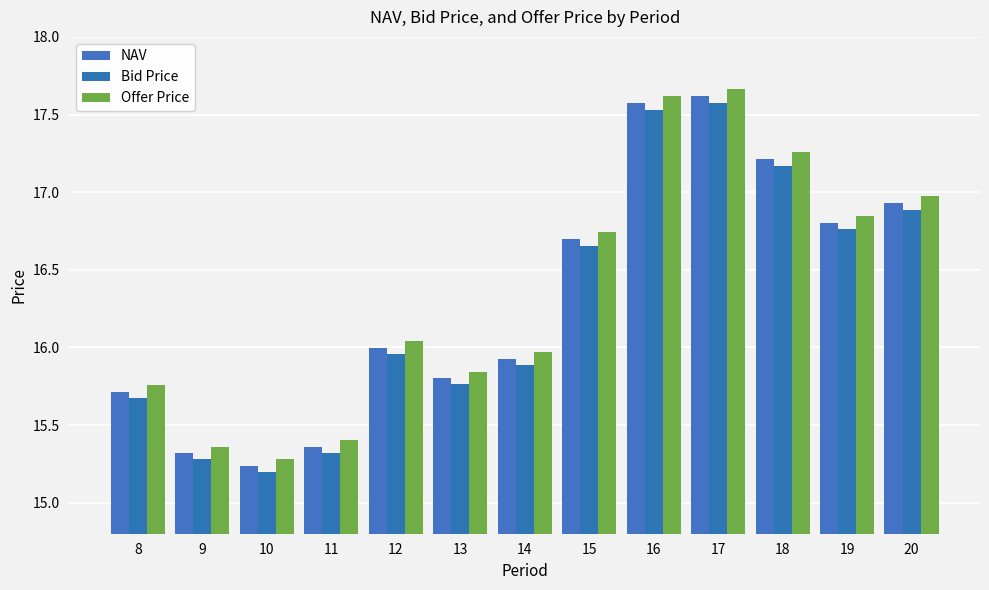

Which category has the highest value in the NAV series?

17